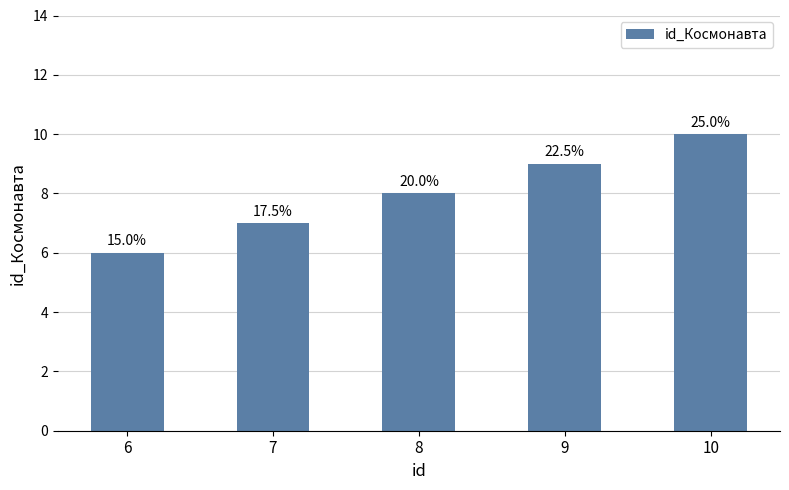

What is the difference between the maximum and second lowest values?

3